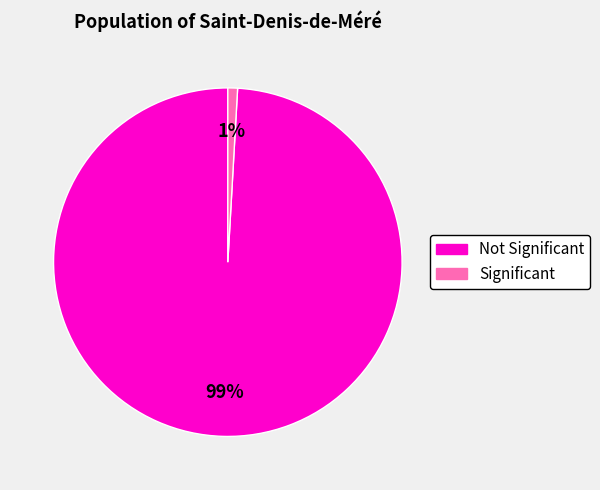

How many segments does this pie chart have?

2